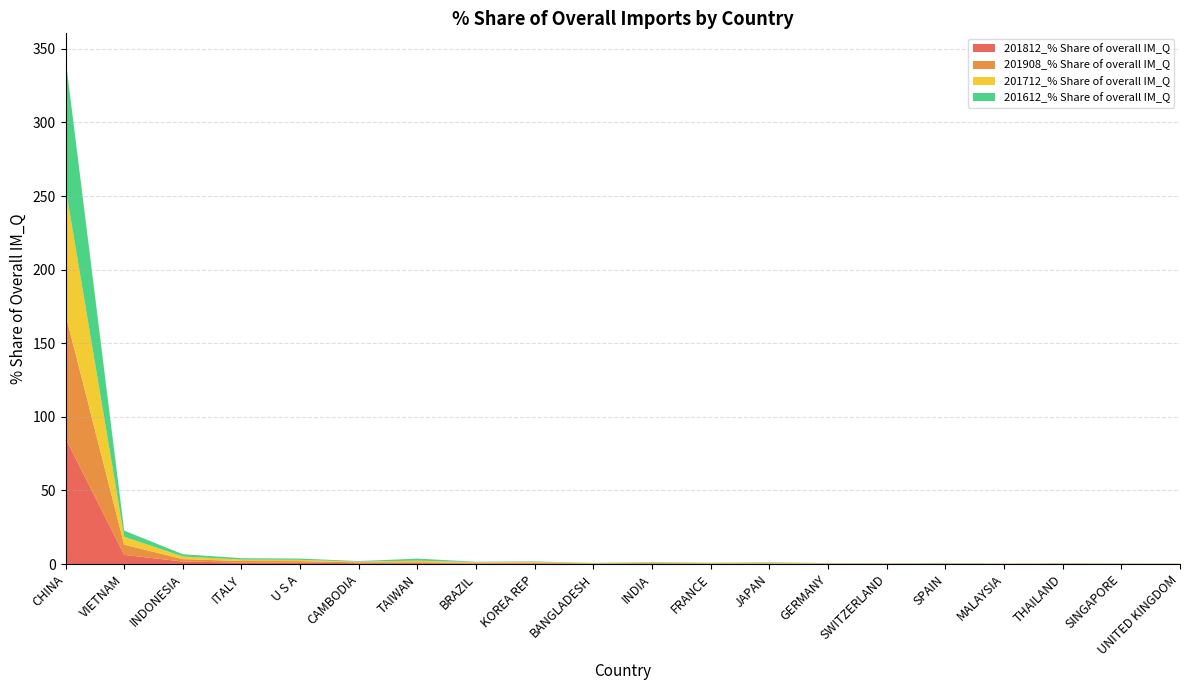

Reading left to right, extract all data points from this chart.

201812_% Share of overall IM_Q: 85.5	6.2	1.7	1.0	0.9	0.6	0.6	0.4	0.4	0.2	0.4	0.2	0.2	0.1	0.2	0.2	0.1	0.2	0.1	0.1
201908_% Share of overall IM_Q: 84.1	6.9	1.7	1.1	1.1	0.6	0.6	0.5	0.4	0.3	0.3	0.3	0.3	0.3	0.2	0.2	0.1	0.1	0.1	0.1
201712_% Share of overall IM_Q: 86.2	5.3	1.8	1.0	0.8	0.4	1.1	0.4	0.5	0.2	0.4	0.2	0.3	0.1	0.1	0.2	0.1	0.2	0.1	0.1
201612_% Share of overall IM_Q: 87.6	4.2	1.6	0.9	0.9	0.4	1.4	0.3	0.4	0.1	0.3	0.2	0.3	0.2	0.1	0.3	0.1	0.1	0.1	0.1